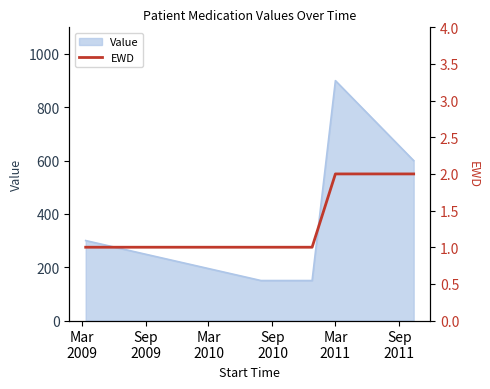

What is the highest value of the Value series?

900